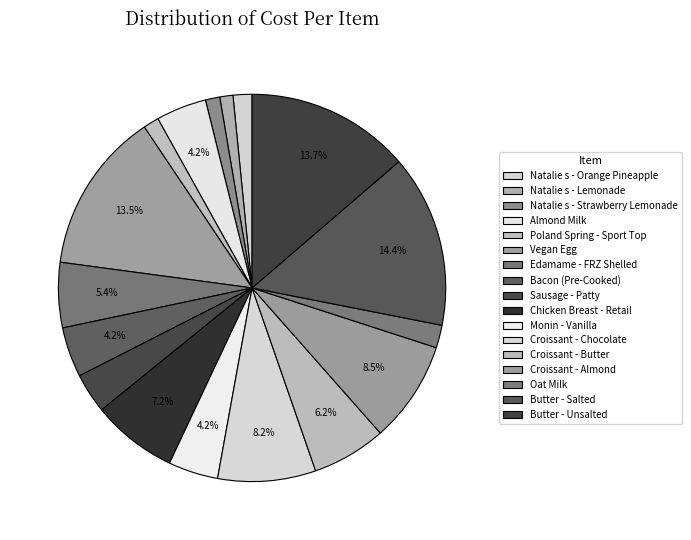

Rank the categories by value from lowest to highest.

Natalie s - Lemonade, Natalie s - Strawberry Lemonade, Poland Spring - Sport Top, Natalie s - Orange Pineapple, Oat Milk, Sausage - Patty, Monin - Vanilla, Bacon (Pre-Cooked), Almond Milk, Edamame - FRZ Shelled, Croissant - Butter, Chicken Breast - Retail, Croissant - Chocolate, Croissant - Almond, Vegan Egg, Butter - Unsalted, Butter - Salted